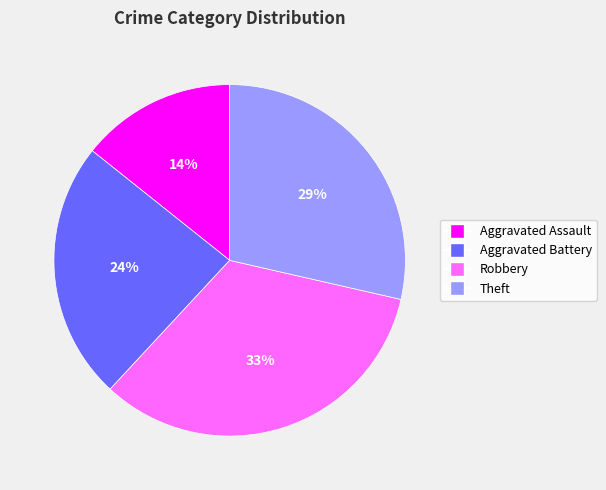

Does any single category account for the majority?

No